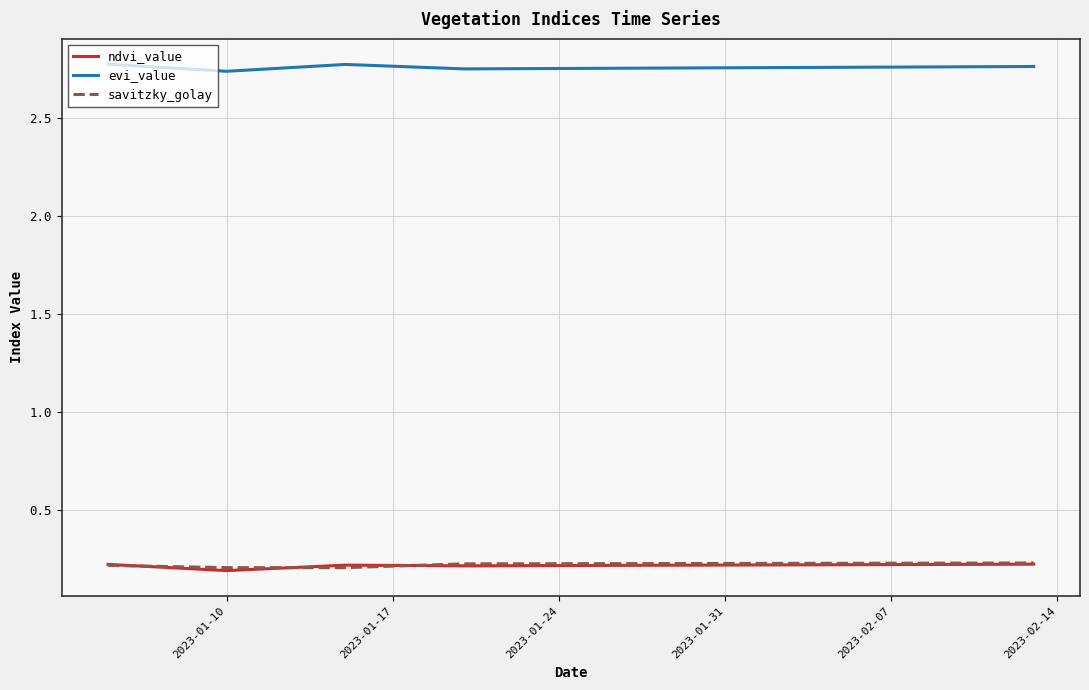

True or false: evi_value and ndvi_value cross at least once.

False